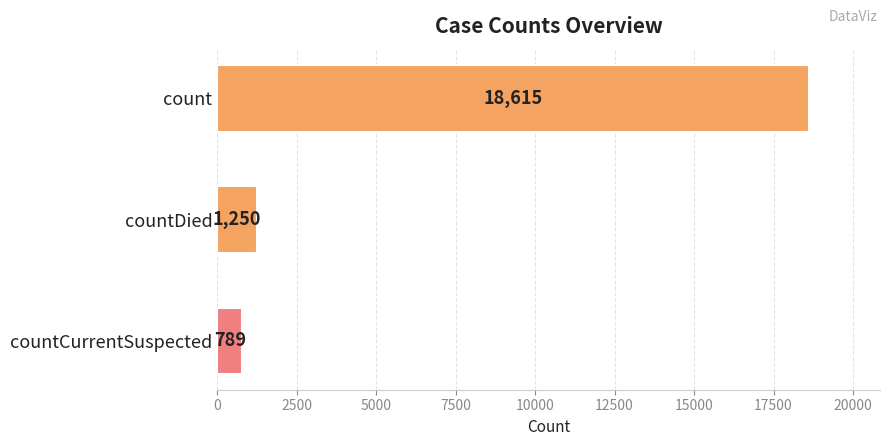

Rank the categories by value from lowest to highest.

countCurrentSuspected, countDied, count